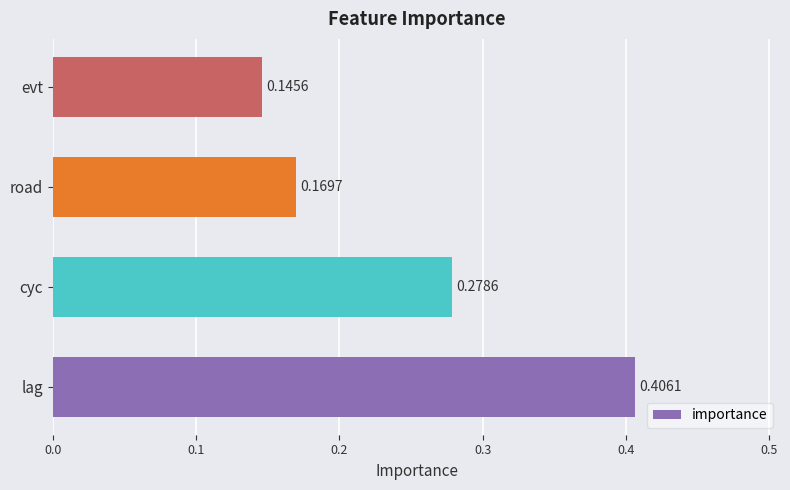

What is the sum of all values?

1.0